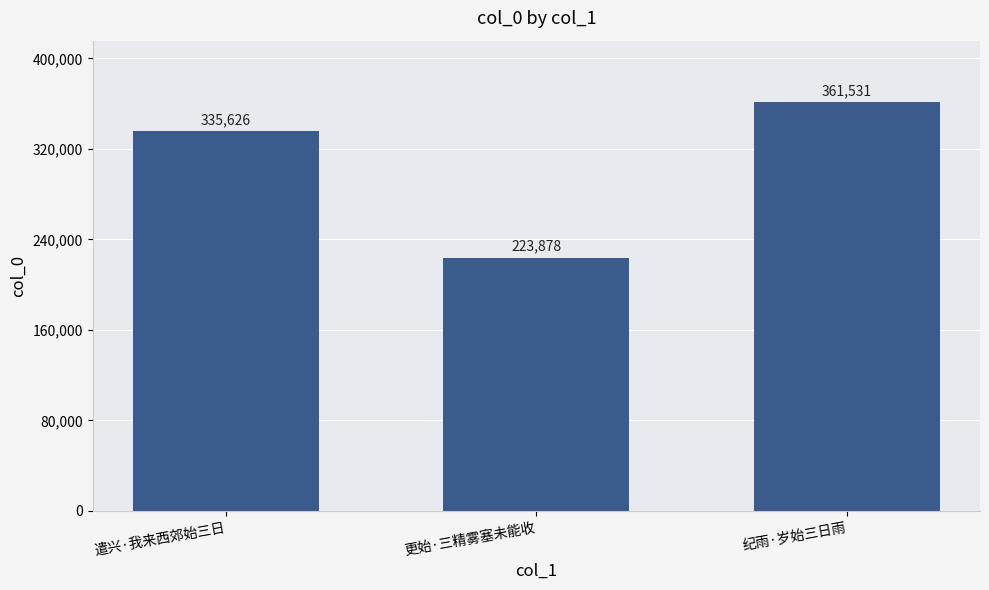

What position from the right is 更始·三精雾塞未能收?

2